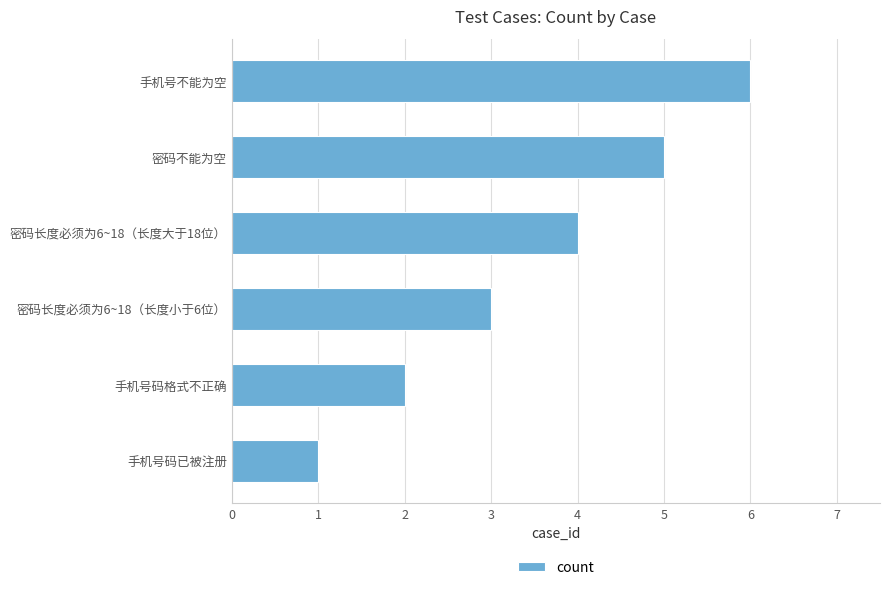

Which has a higher value, 手机号不能为空 or 手机号码已被注册?

手机号不能为空